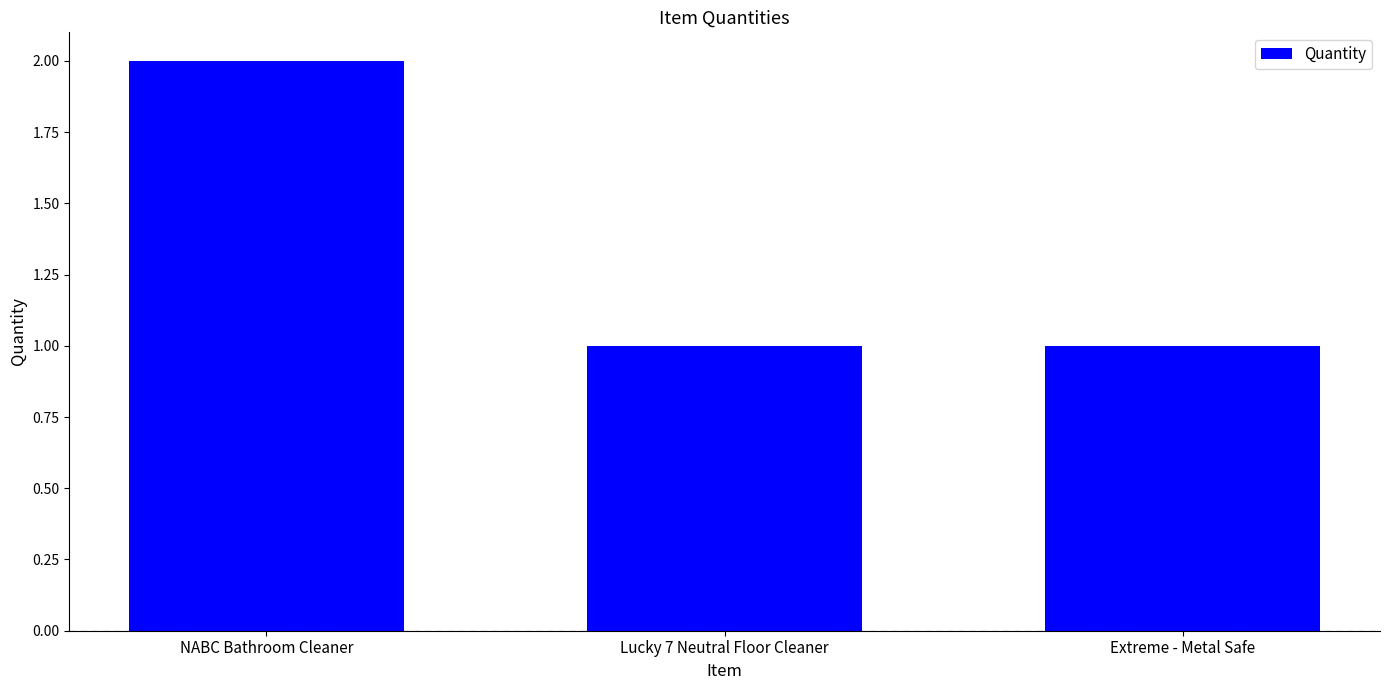

What is the value of the 2nd bar from the left?

1